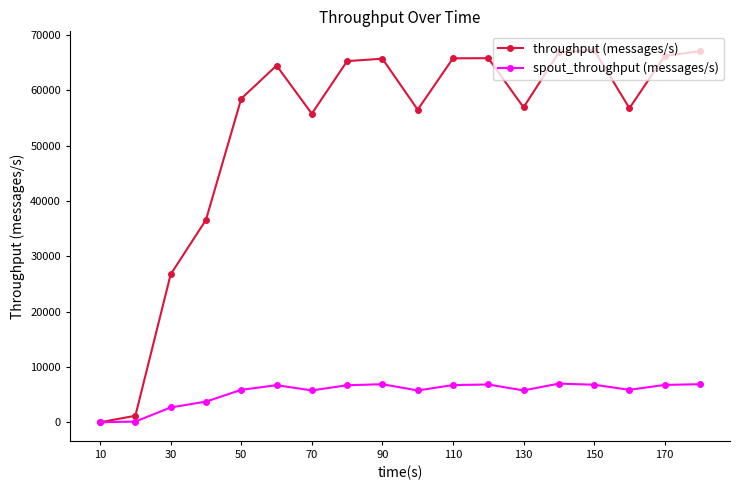

Which series has the widest spread of values?

throughput (messages/s)